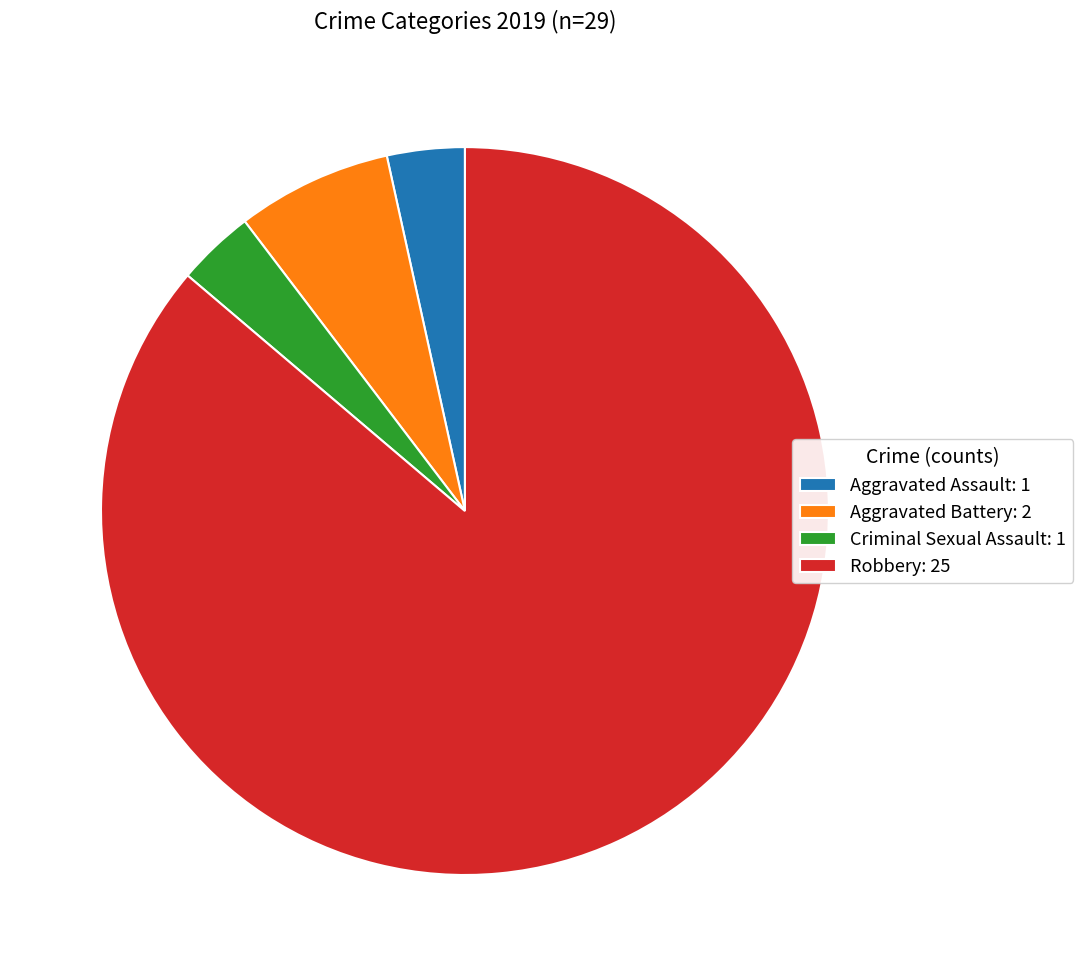

What is the ratio of the value at Robbery: 25 to the value at Aggravated Assault: 1?

25.0